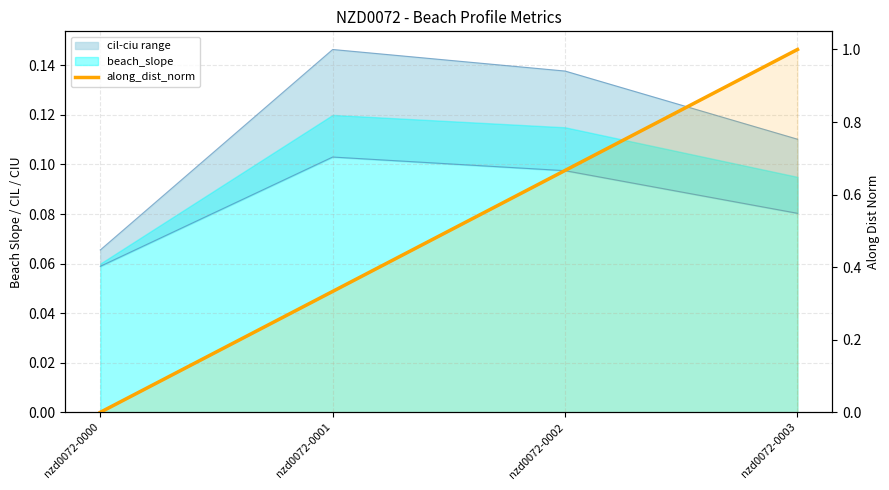

At which label is the value closest to 0?

nzd0072-0000